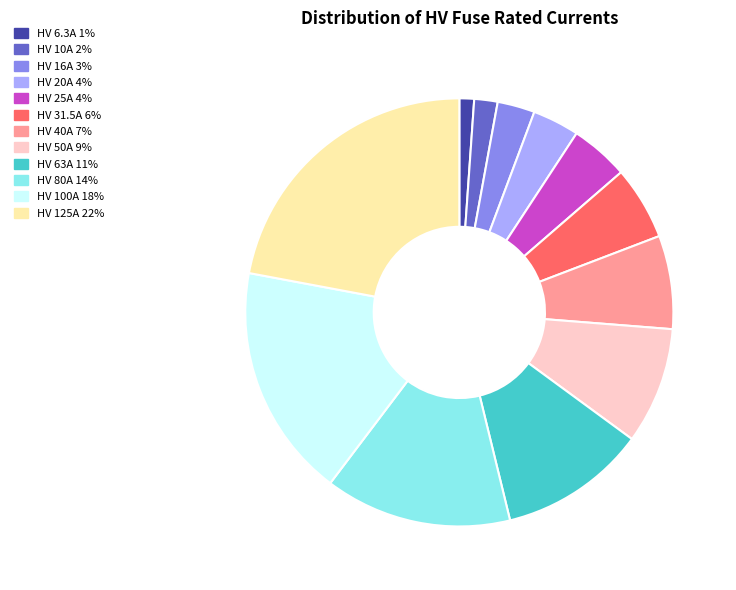

Which has a higher value, HV 125A or HV 20A?

HV 125A